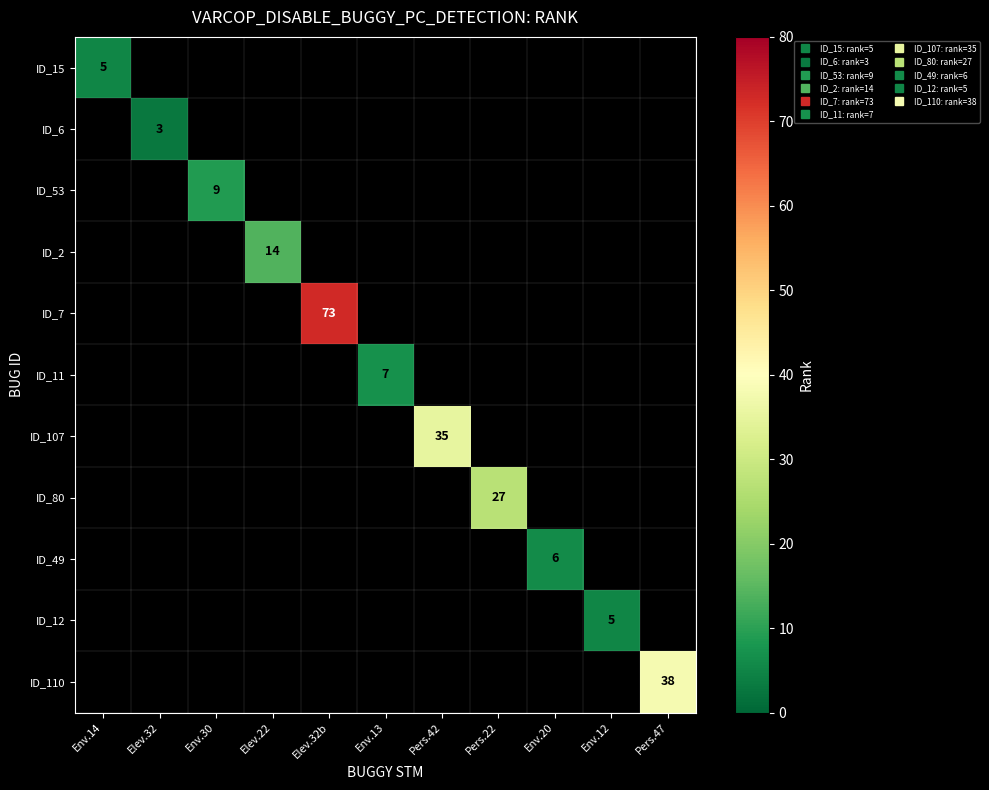

Count the number of categories in the chart.

11